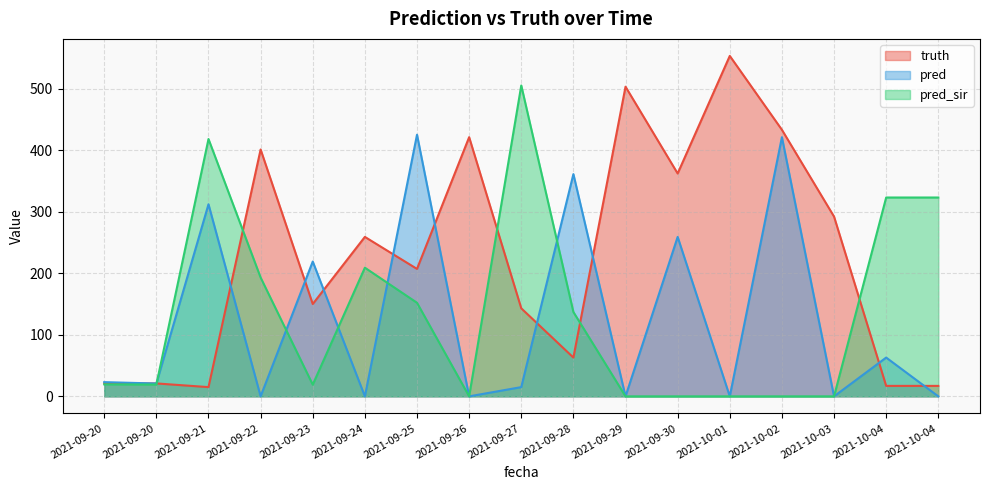

At how many categories does at least one series exceed 11?

17